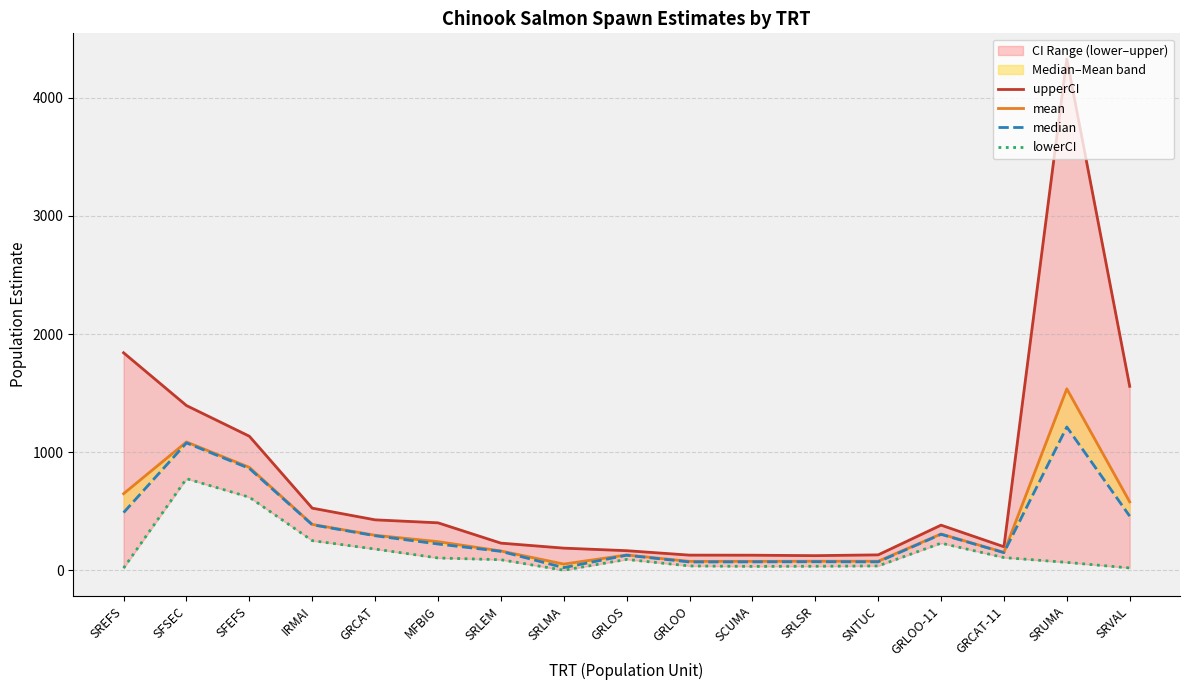

Rank the categories by lowerCI value from highest to lowest.

SFSEC, SFEFS, IRMAI, GRLOO-11, GRCAT, GRCAT-11, MFBIG, GRLOS, SRLEM, SRUMA, GRLOO, SNTUC, SRLSR, SCUMA, SRVAL, SREFS, SRLMA